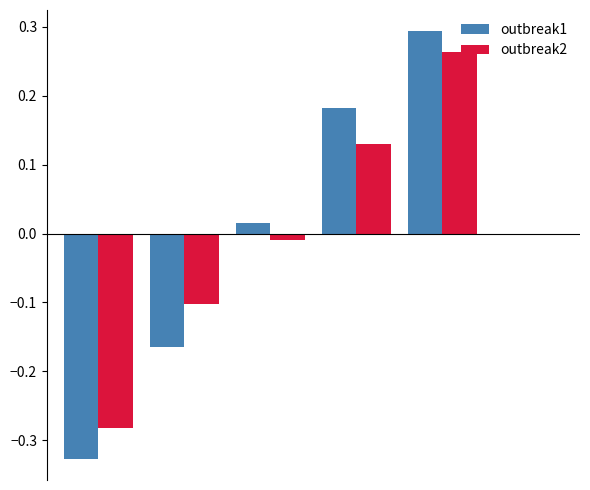

Reading left to right, list all the values displayed in this chart.

outbreak1: -0.3	-0.2	0.0	0.2	0.3	0.0
outbreak2: -0.3	-0.1	-0.0	0.1	0.3	0.0